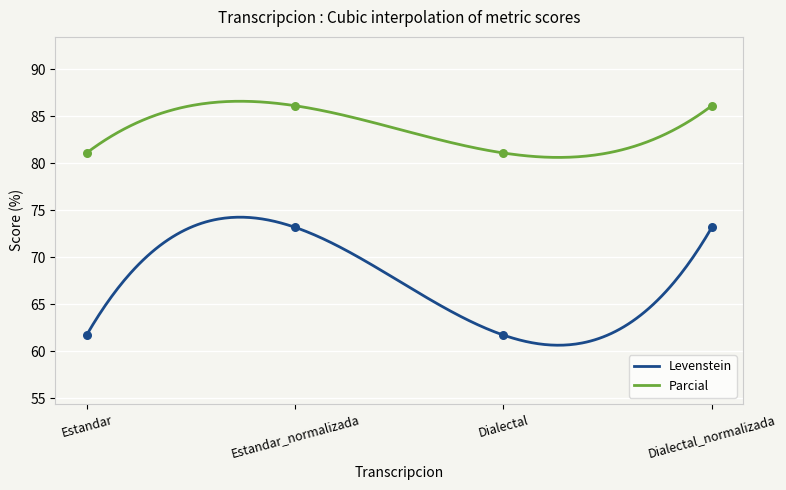

Which series reaches the minimum Y coordinate?

Levenstein